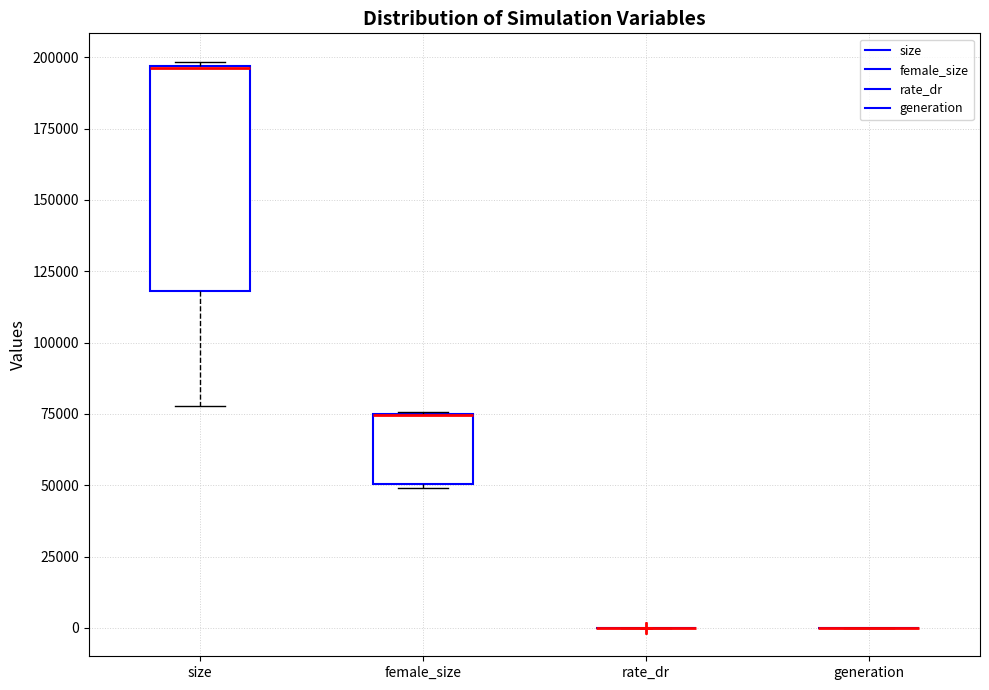

Reading left to right, transcribe this box plot: for each box, give where its median line is, the range the box spans, and where its two whiskers end, as read against the y-axis. The values are not printed on the chart, so give them approximately, as read against the axis.

size: median 195000 (drawn on the box's upper edge), box 120000 to 195000, whiskers 80000 to 200000
female_size: median 75000 (drawn on the box's upper edge), box 50000 to 75000, whiskers 50000 to 75000
rate_dr: box collapsed to a line at 0, whiskers 0 to 0
generation: box collapsed to a line at 0, whiskers 0 to 0